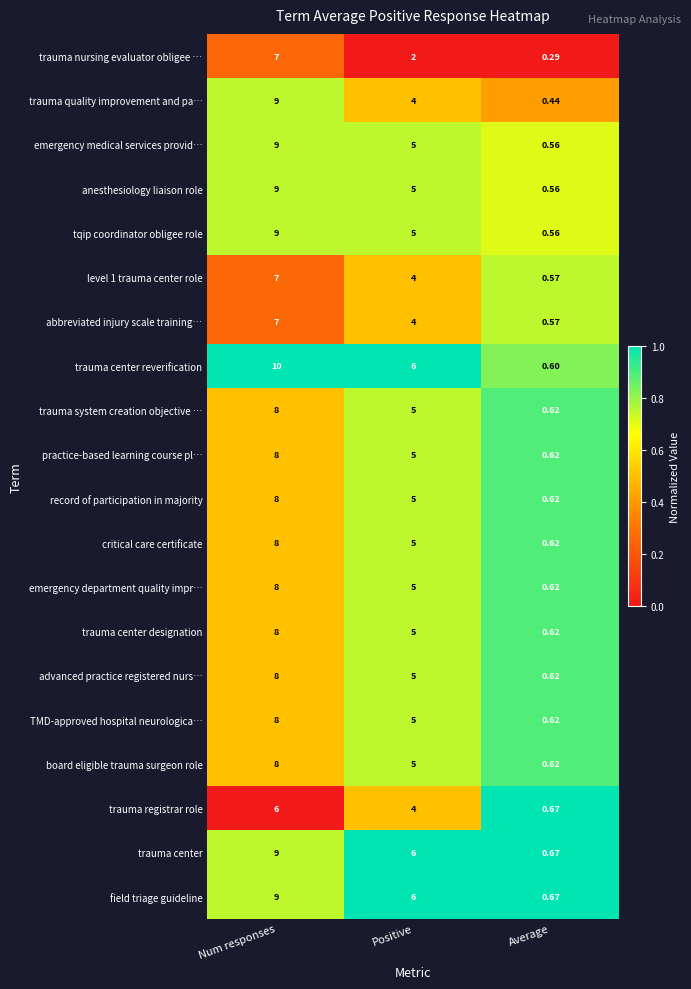

Between Positive and Average, which series saw the biggest shift?

trauma center reverification